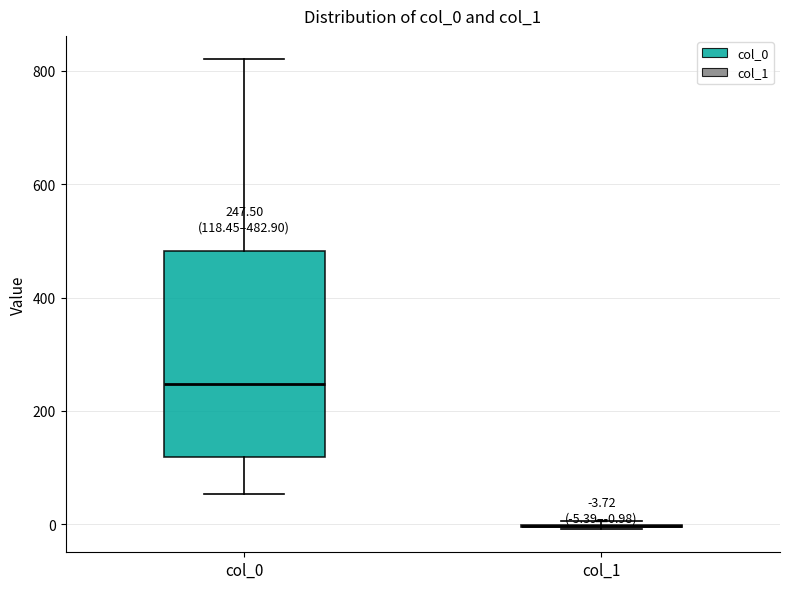

Comparing the boxes themselves (not the whiskers), which one is the tallest?

col_0